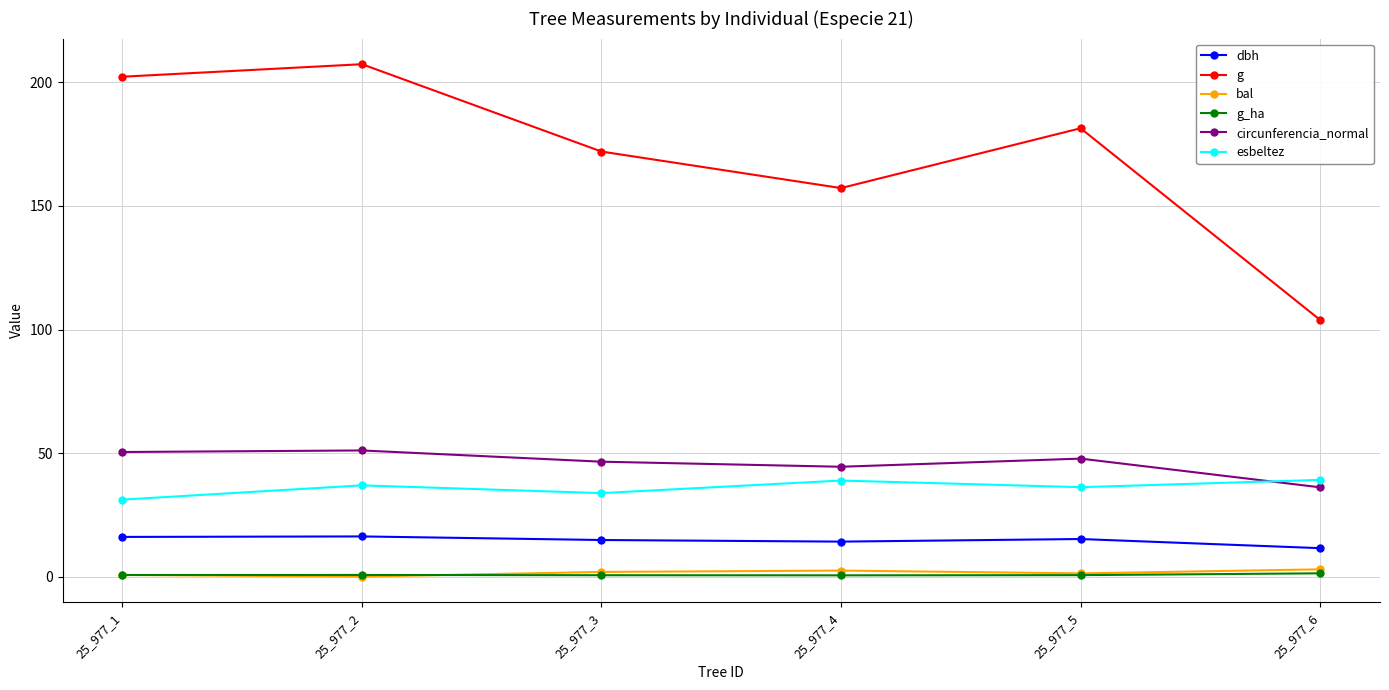

True or false: dbh and circunferencia_normal cross at least once.

False